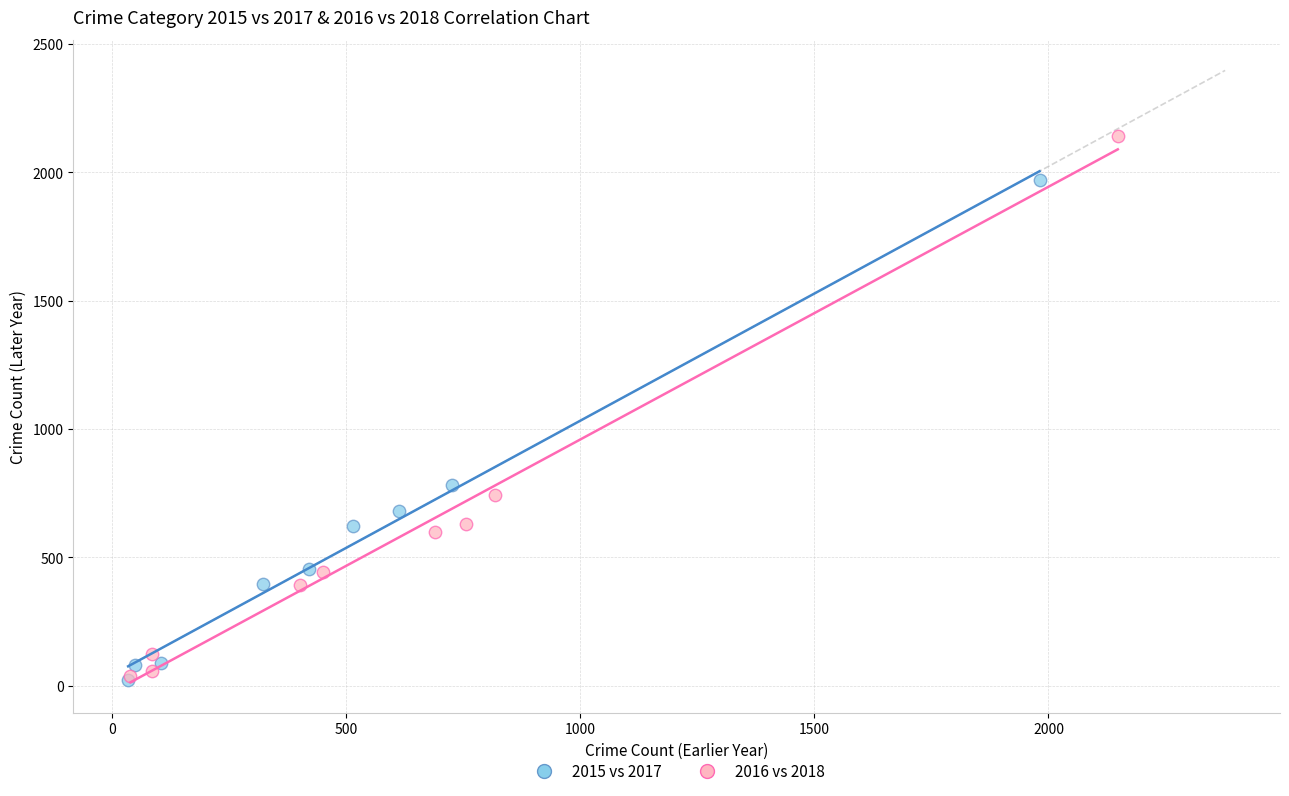

Which series has the widest spread of Y values?

2016 vs 2018